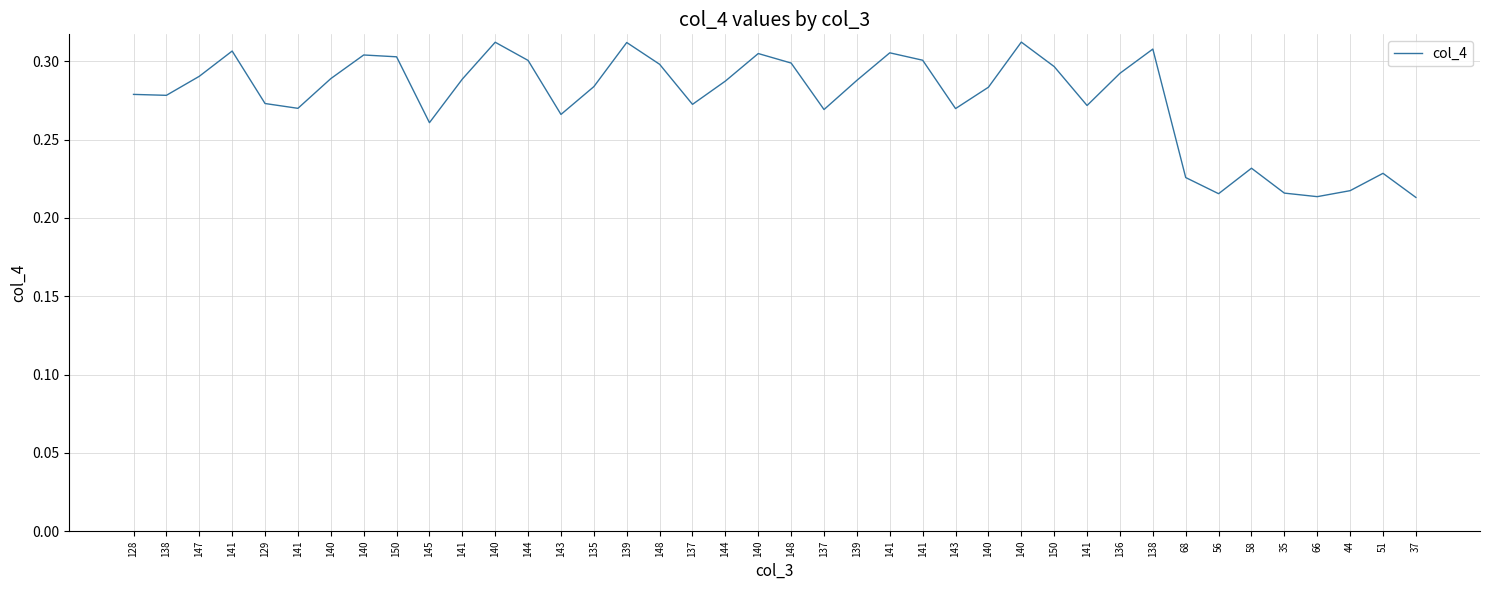

What is the greatest value displayed?

0.3